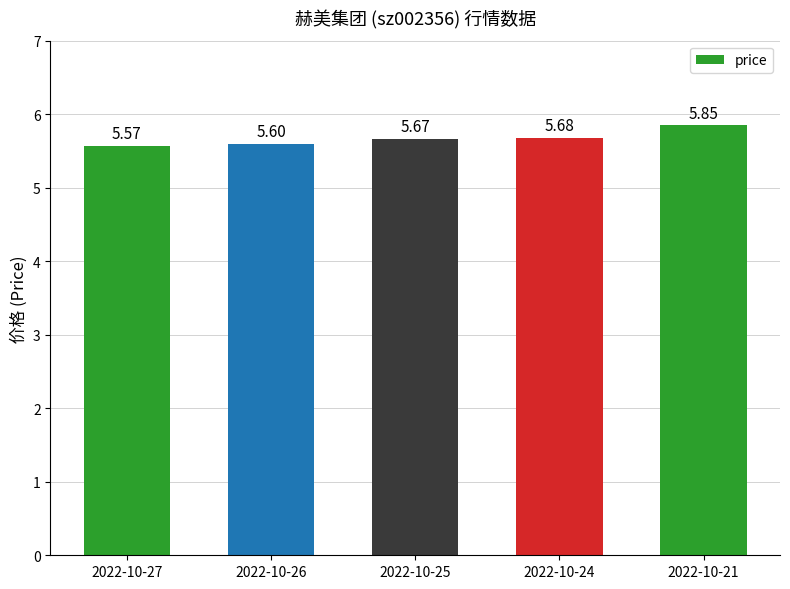

What is the minimum value shown in the chart?

5.6